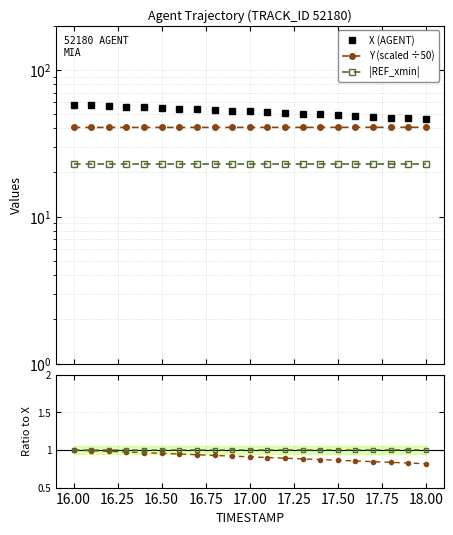

Reading left to right, list all the values displayed in this chart.

X (AGENT): 57.7	57.2	56.6	56.1	55.6	55.0	54.4	53.9	53.3	52.7	52.2	51.6	51.0	50.4	49.8	49.2	48.5	47.9	47.3	46.7	46.1
Y (scaled ÷50): 40.5	40.5	40.5	40.5	40.5	40.5	40.5	40.5	40.6	40.6	40.6	40.6	40.6	40.6	40.6	40.6	40.6	40.6	40.6	40.6	40.6
|REF_xmin|: 23.0	23.0	23.0	23.0	23.0	23.0	23.0	23.0	23.0	23.0	23.0	23.0	23.0	23.0	23.0	23.0	23.0	23.0	23.0	23.0	23.0
X_ratio: 1.0	1.0	1.0	1.0	1.0	1.0	0.9	0.9	0.9	0.9	0.9	0.9	0.9	0.9	0.9	0.9	0.9	0.8	0.8	0.8	0.8
Y_ratio: 1.0	1.0	1.0	1.0	1.0	1.0	1.0	1.0	1.0	1.0	1.0	1.0	1.0	1.0	1.0	1.0	1.0	1.0	1.0	1.0	1.0